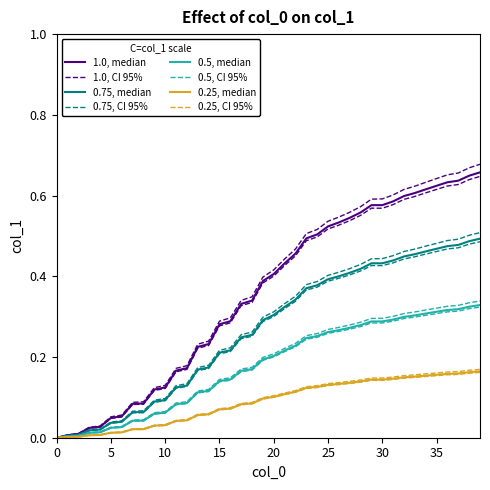

Is this an area chart (filled region under the line)?

No